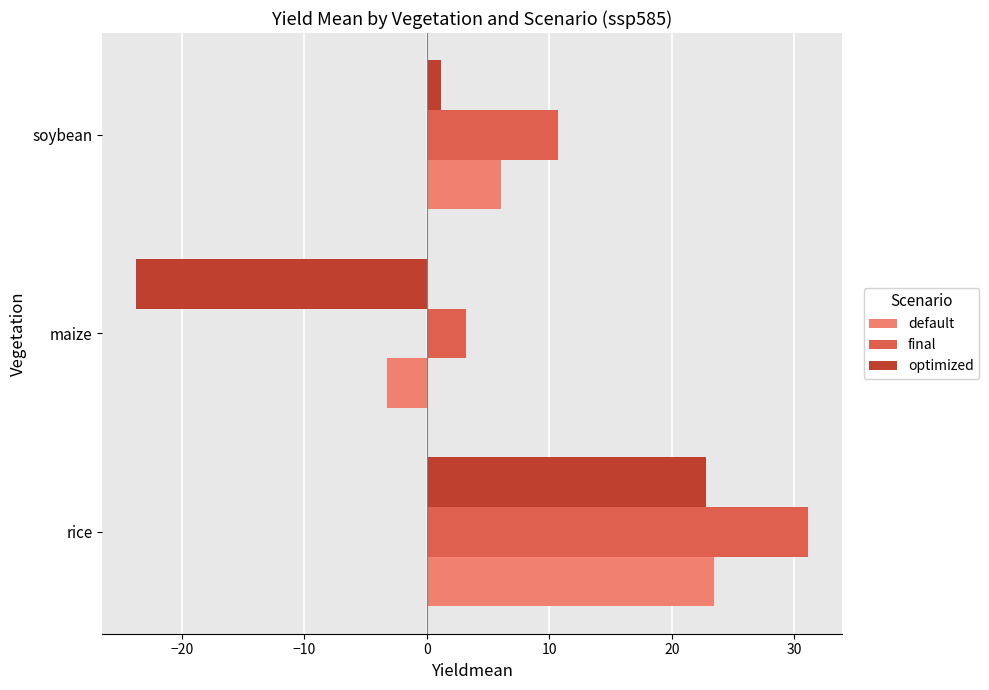

What is the maximum value shown in the chart?

31.1